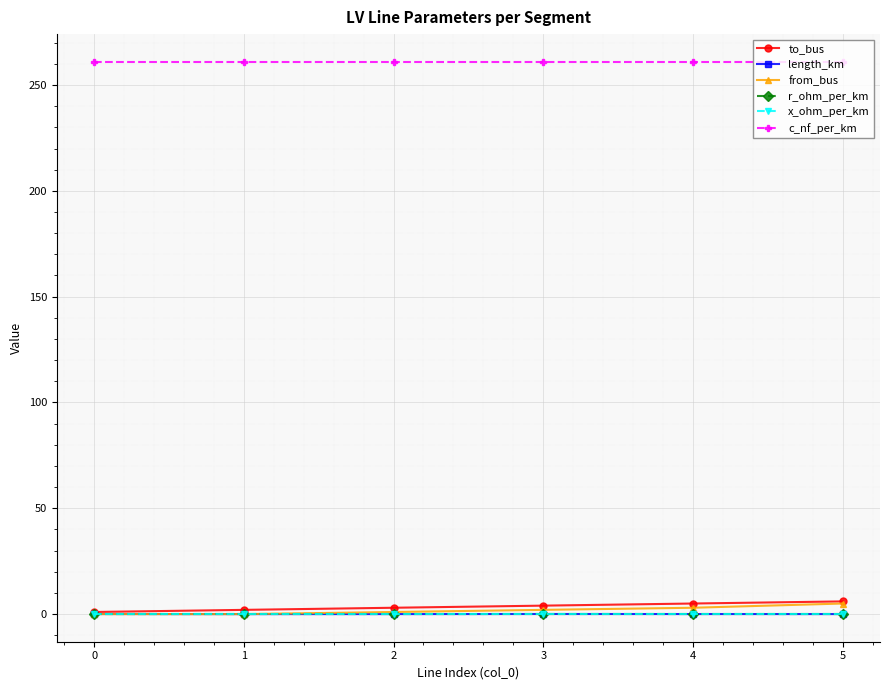

What is the value of the x_ohm_per_km point at the 5th from the left?

0.1